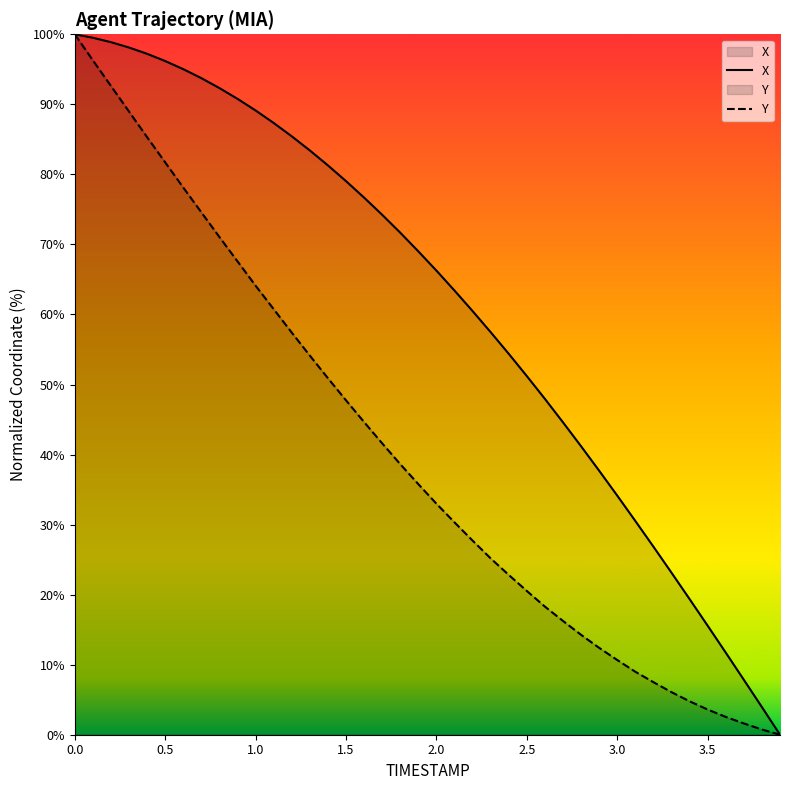

What are all the series names shown in the legend?

X, Y